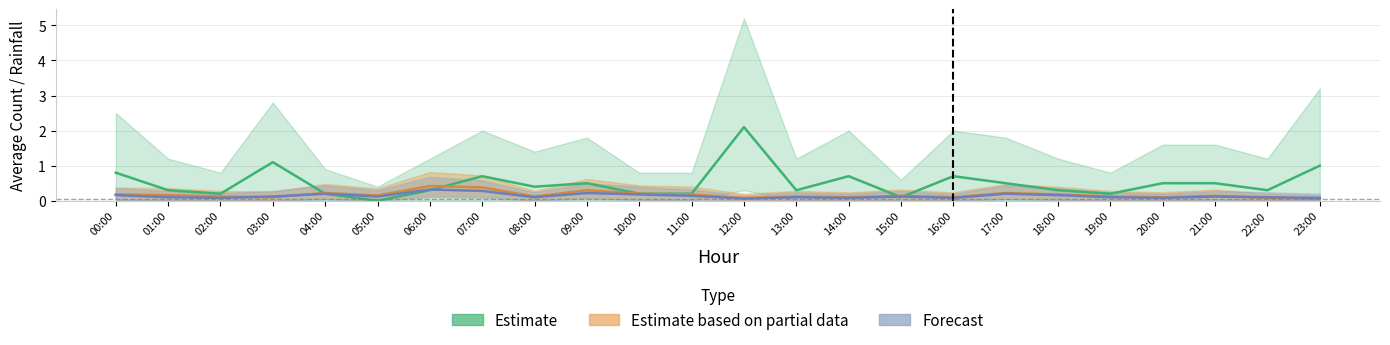

Reading left to right, what are all the values shown in this chart?

Tweets (Estimate): 0.8	0.3	0.2	1.1	0.2	0.0	0.3	0.7	0.4	0.5	0.2	0.2	2.1	0.3	0.7	0.1	0.7	0.5	0.3	0.2	0.5	0.5	0.3	1.0
Rainfall (Partial): 0.2	0.2	0.1	0.1	0.2	0.1	0.4	0.4	0.1	0.3	0.2	0.2	0.1	0.1	0.1	0.1	0.1	0.2	0.2	0.1	0.1	0.1	0.1	0.1
Next Rainfall (Forecast): 0.2	0.1	0.1	0.1	0.2	0.1	0.3	0.3	0.1	0.2	0.2	0.1	0.1	0.1	0.1	0.1	0.1	0.2	0.2	0.1	0.1	0.1	0.1	0.1